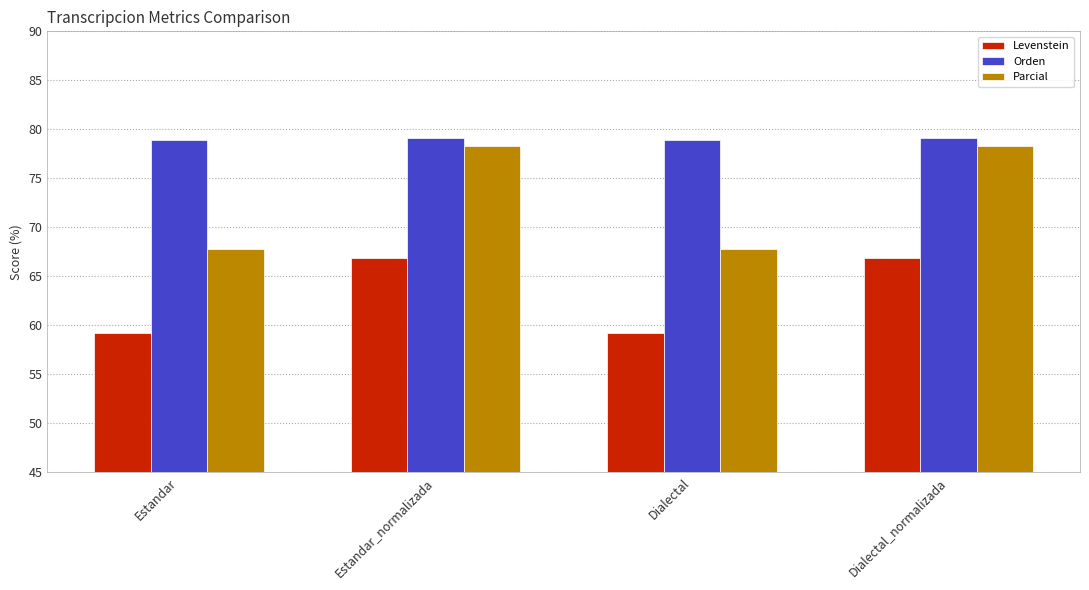

What is the difference between the highest and lowest values at Estandar_normalizada?

12.3